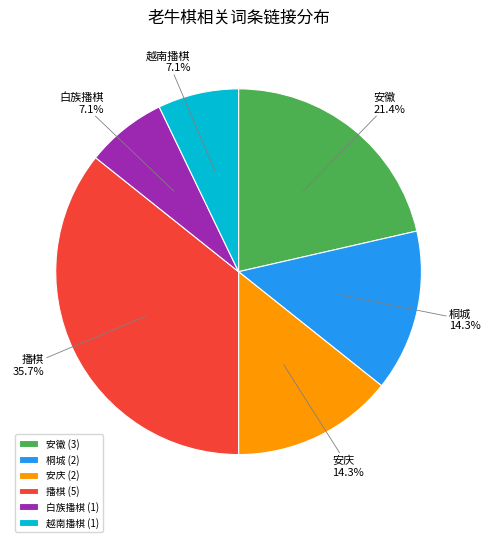

Which slice is the largest?

播棋